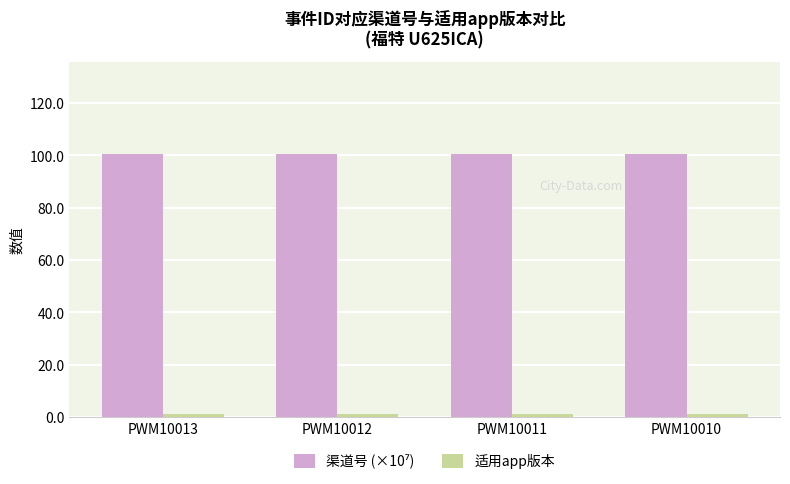

What is the maximum value shown in the chart?

100.6